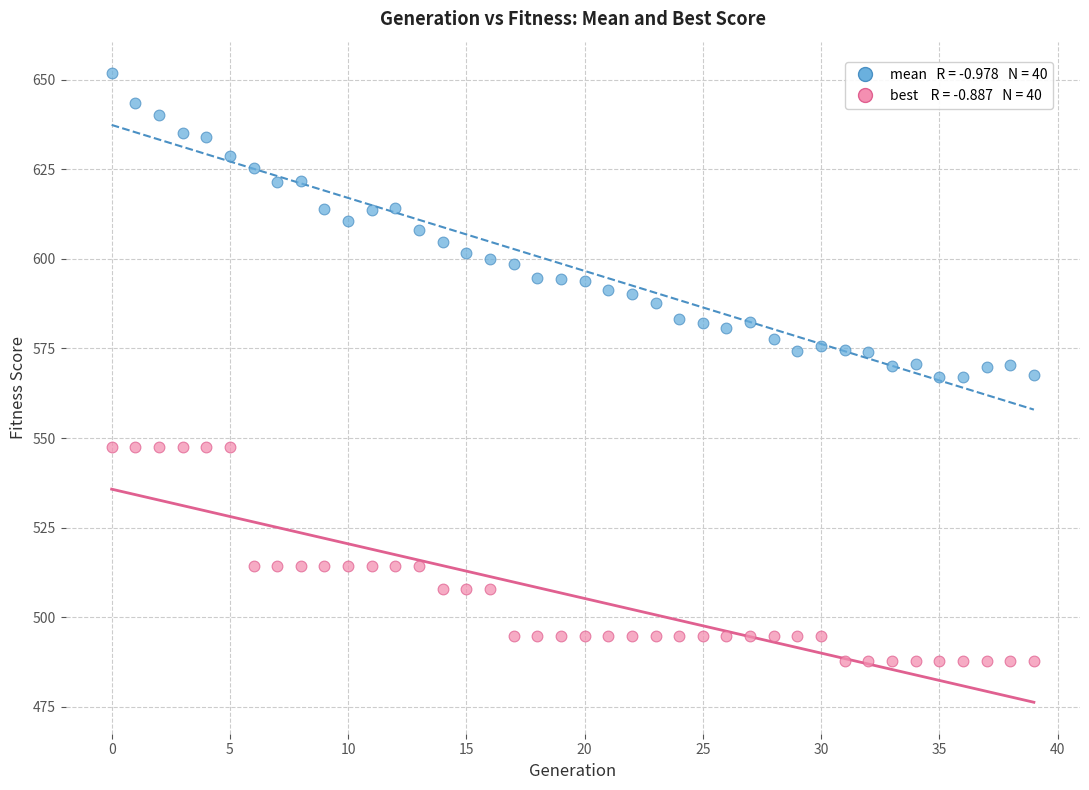

Across all data points, what is the range of Y values (max minus min)?

164.1